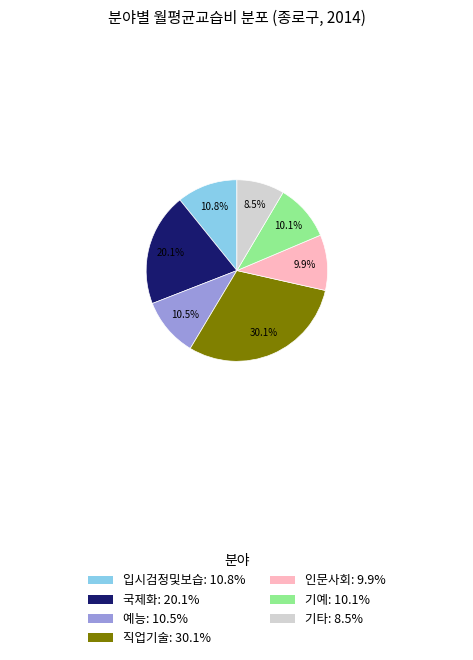

Does any single category account for the majority?

No